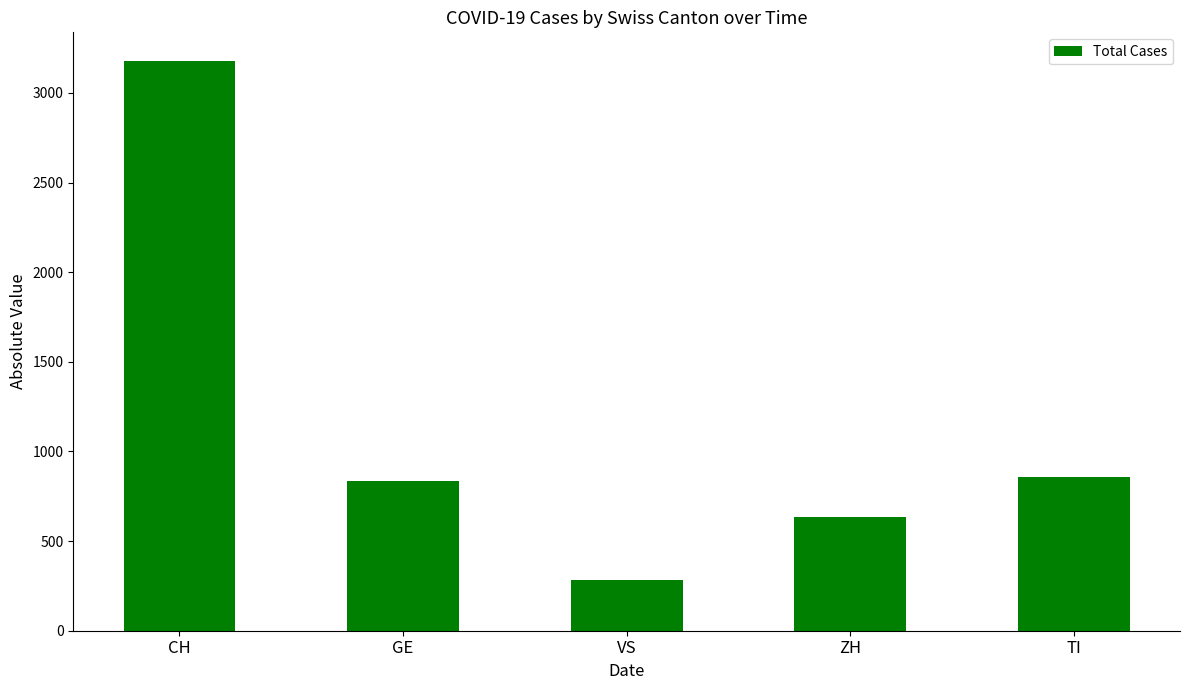

Is it true that the value at VS is 285?

True